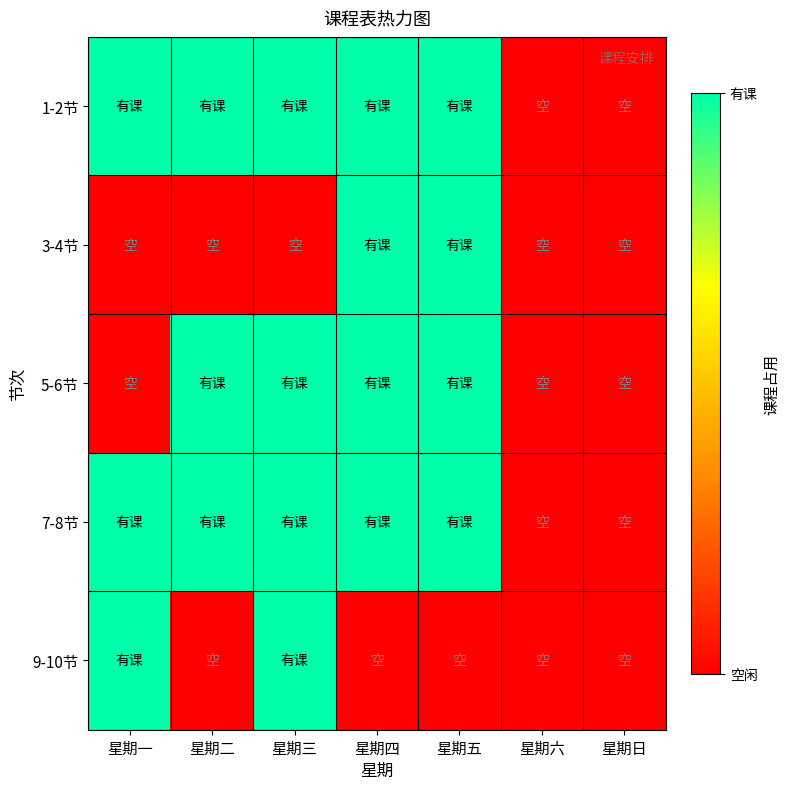

Between 星期六 and 星期三, which is larger?

星期三